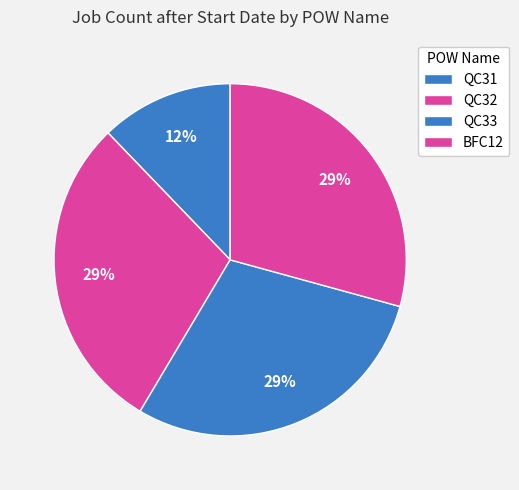

To the nearest percent, what is the difference between the largest and smallest slice percentages?

17%